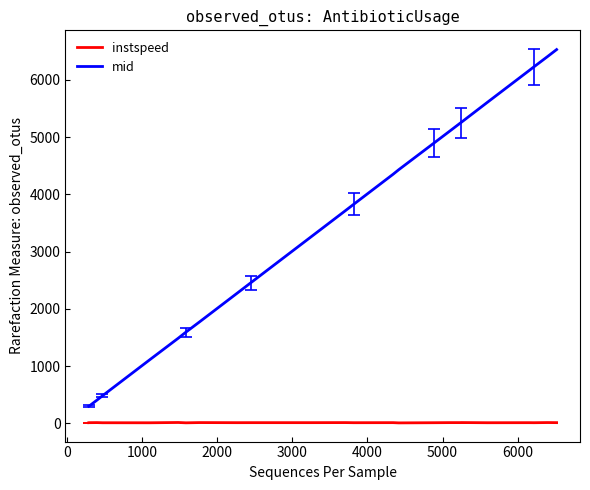

True or false: mid and instspeed cross at least once.

False